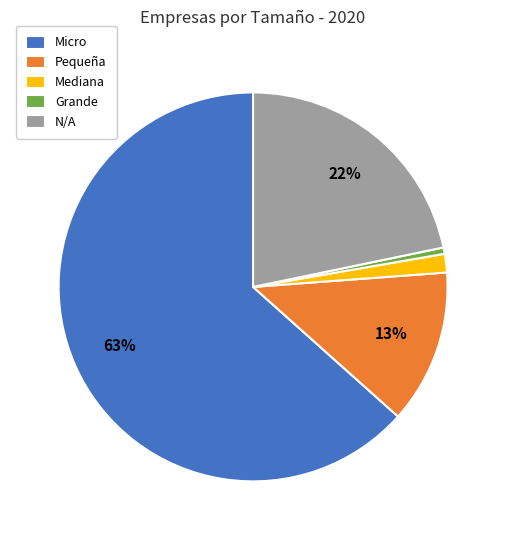

To the nearest percent, what percentage of the pie is Pequeña?

13%